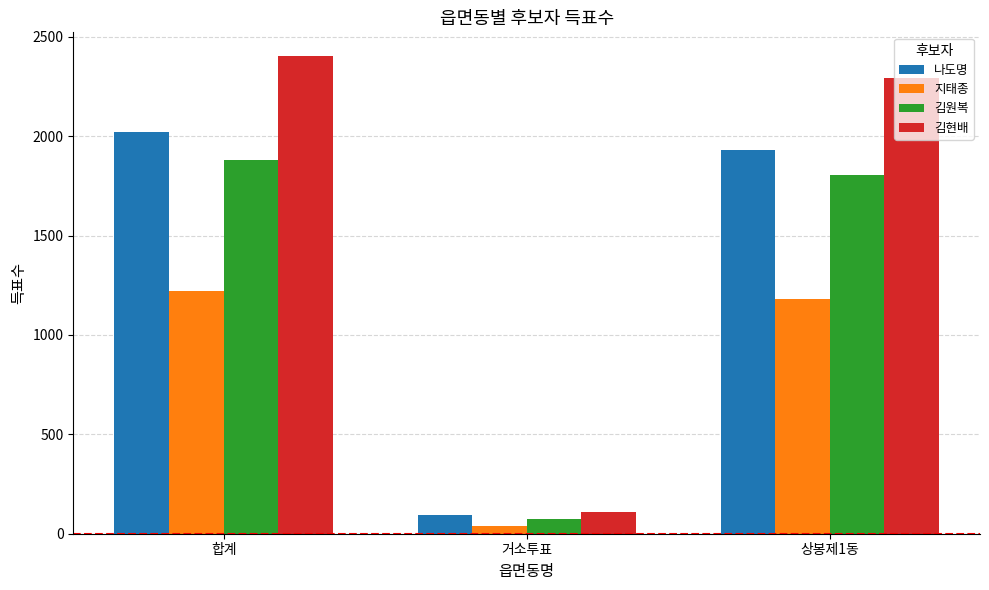

What is the highest value of the 김현배 series?

2402